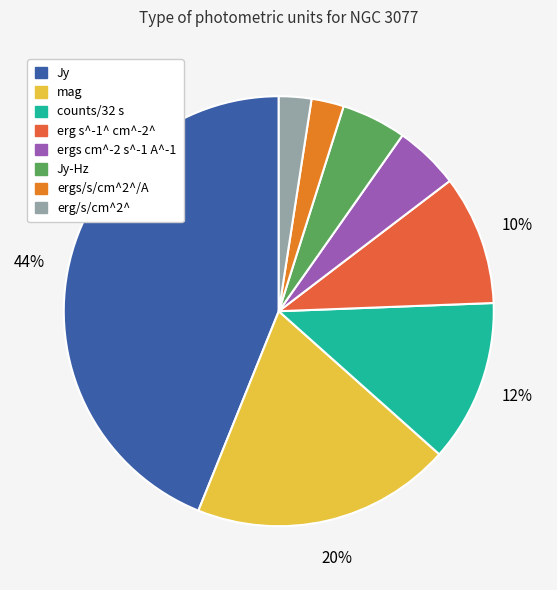

How many segments does this pie chart have?

8